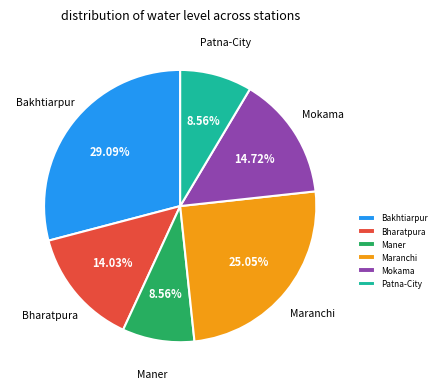

Count the number of slices in the pie.

6